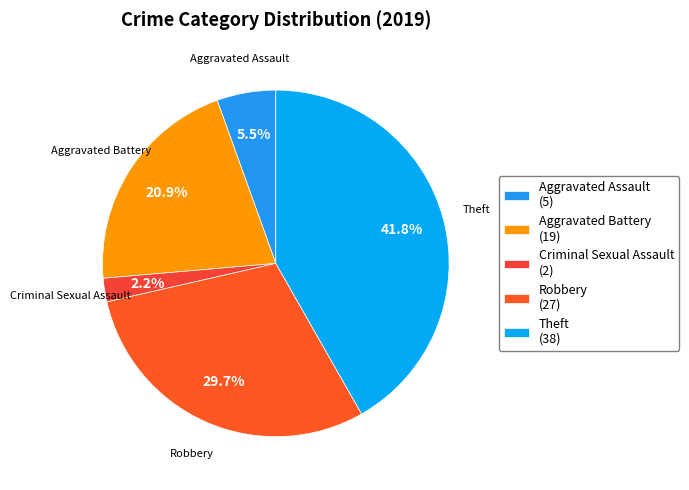

To the nearest percent, what is the difference between the largest and smallest slice percentages?

40%